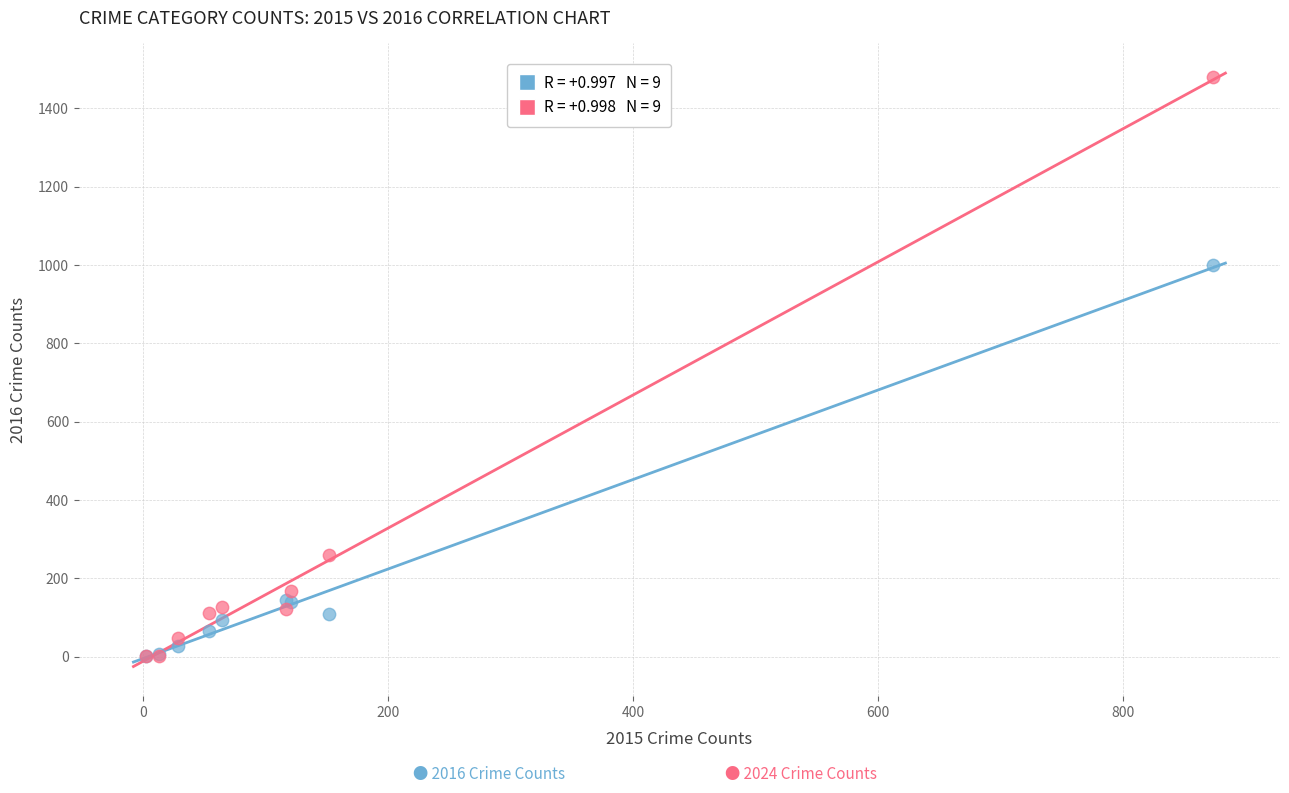

Across all series, what Y value is closest to 740?

999